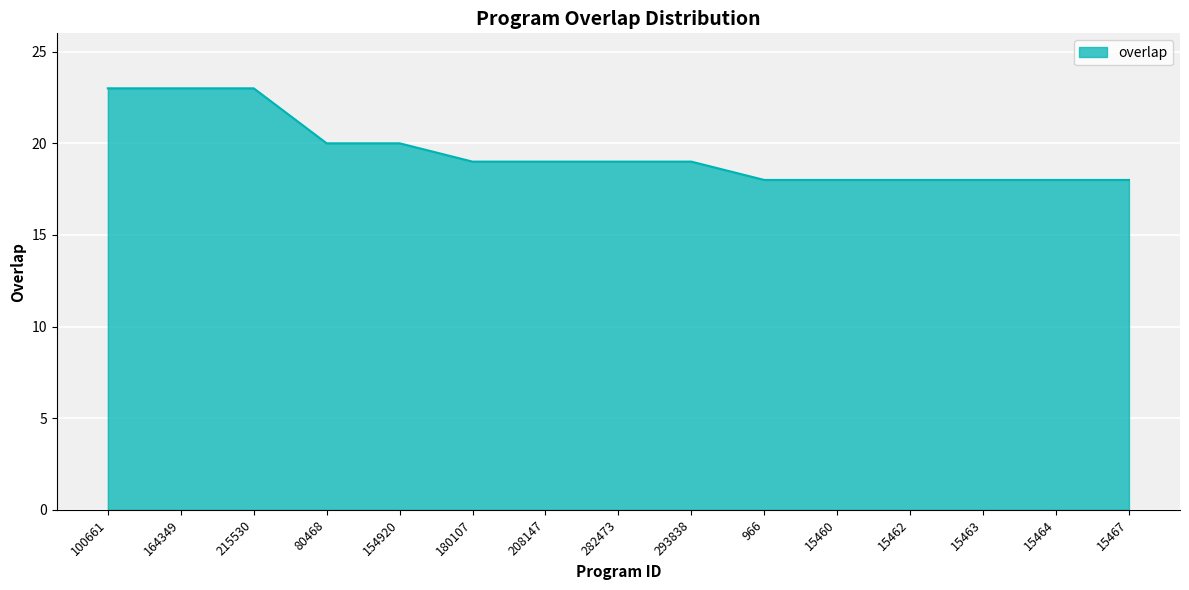

What position from the left is 15467?

15